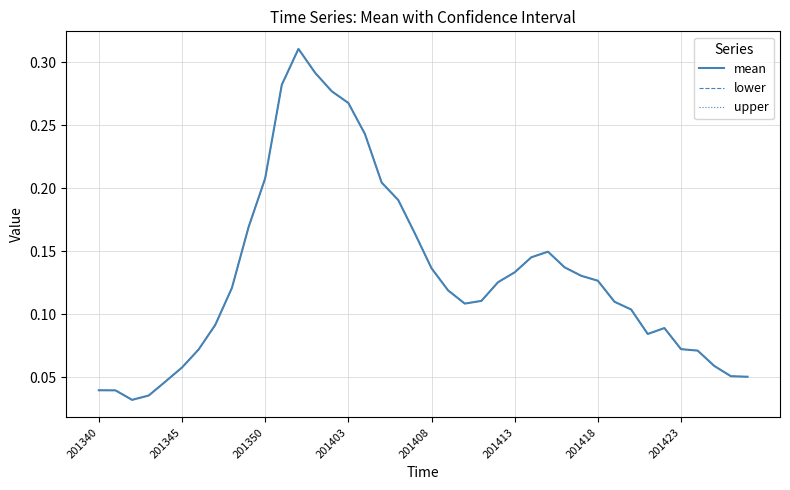

Does the chart have visible grid lines?

Yes